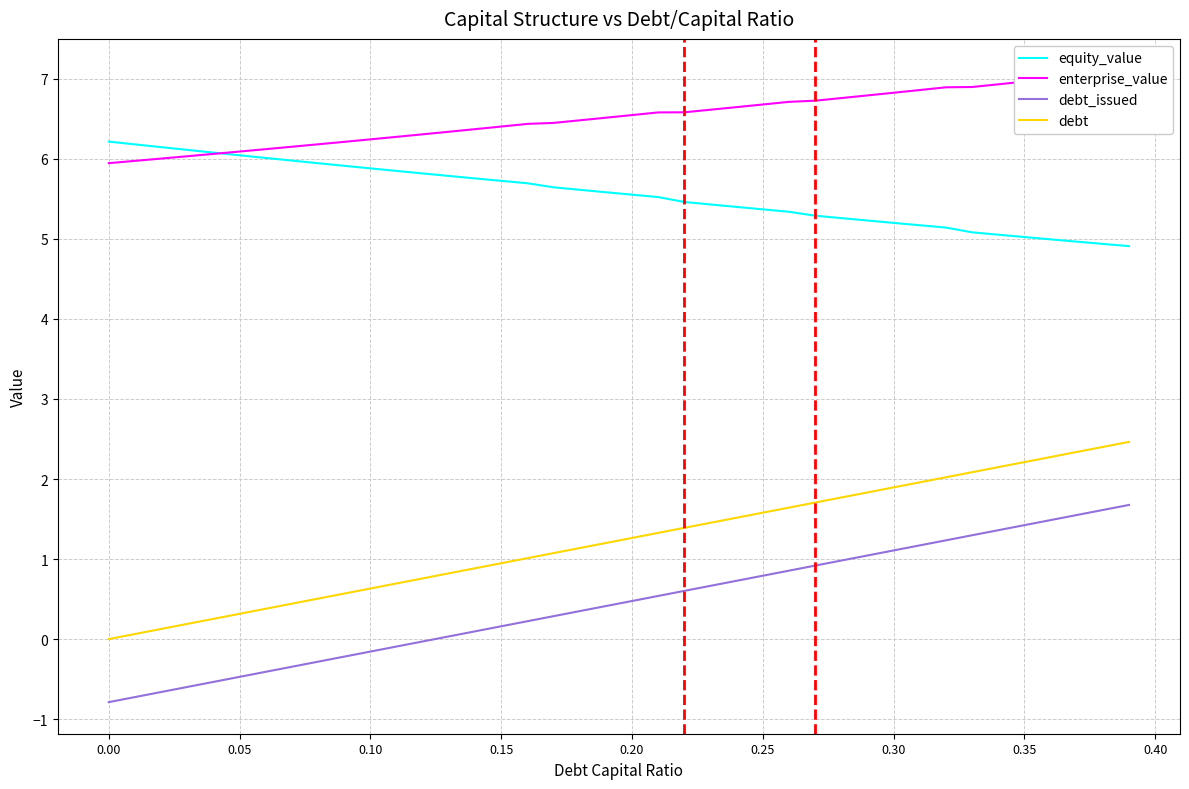

True or false: equity_value and debt intersect in this chart.

False